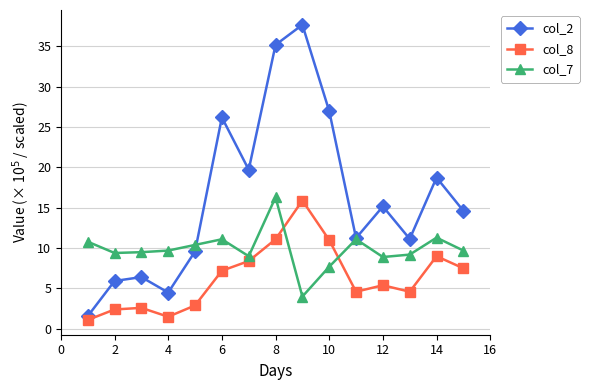

Rank the series by their average value, from lowest to highest.

col_8, col_7, col_2